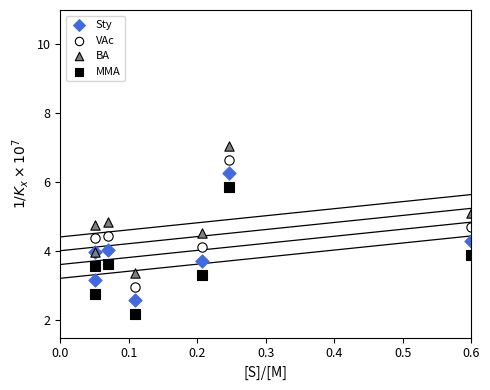

Which series reaches the minimum Y coordinate?

MMA